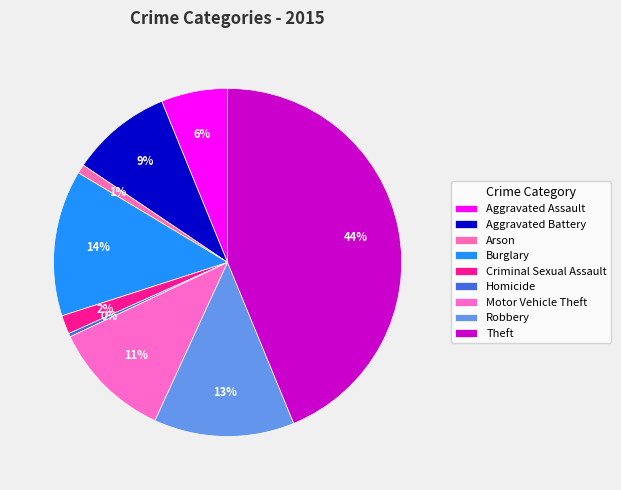

Rank the categories by value from highest to lowest.

Theft, Burglary, Robbery, Motor Vehicle Theft, Aggravated Battery, Aggravated Assault, Criminal Sexual Assault, Arson, Homicide